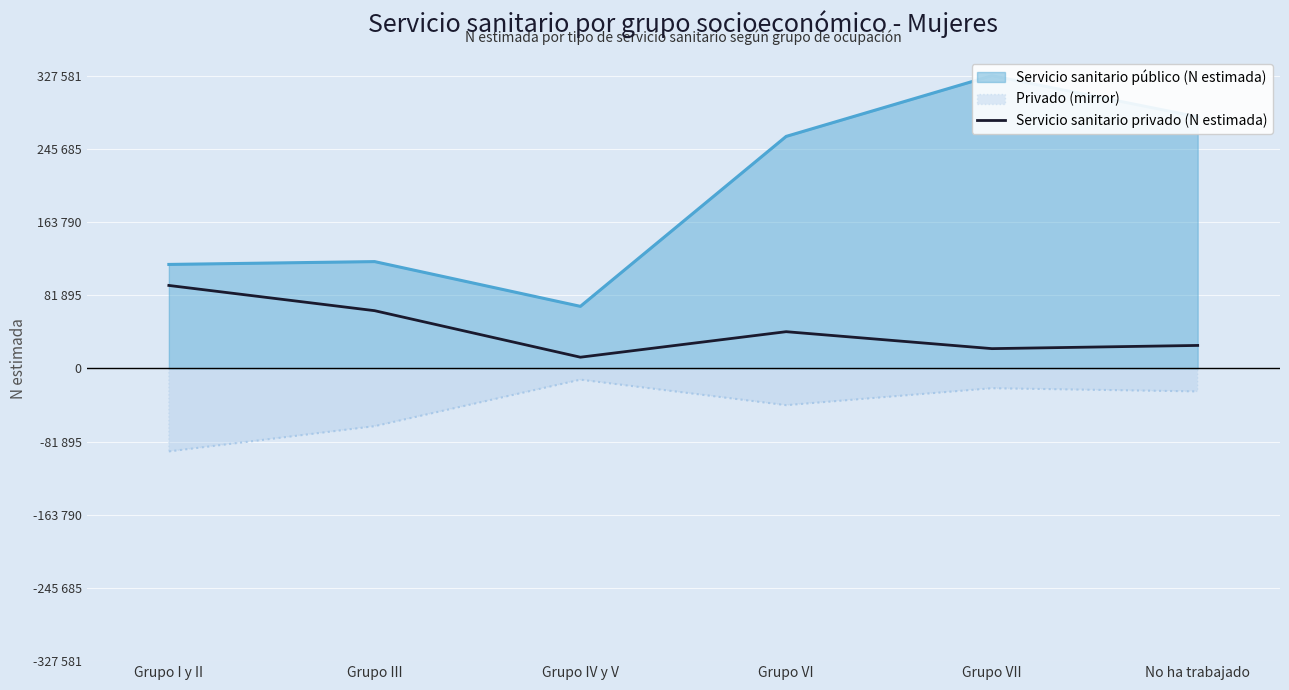

Where is the data nearest to the value 52704?

Grupo VI